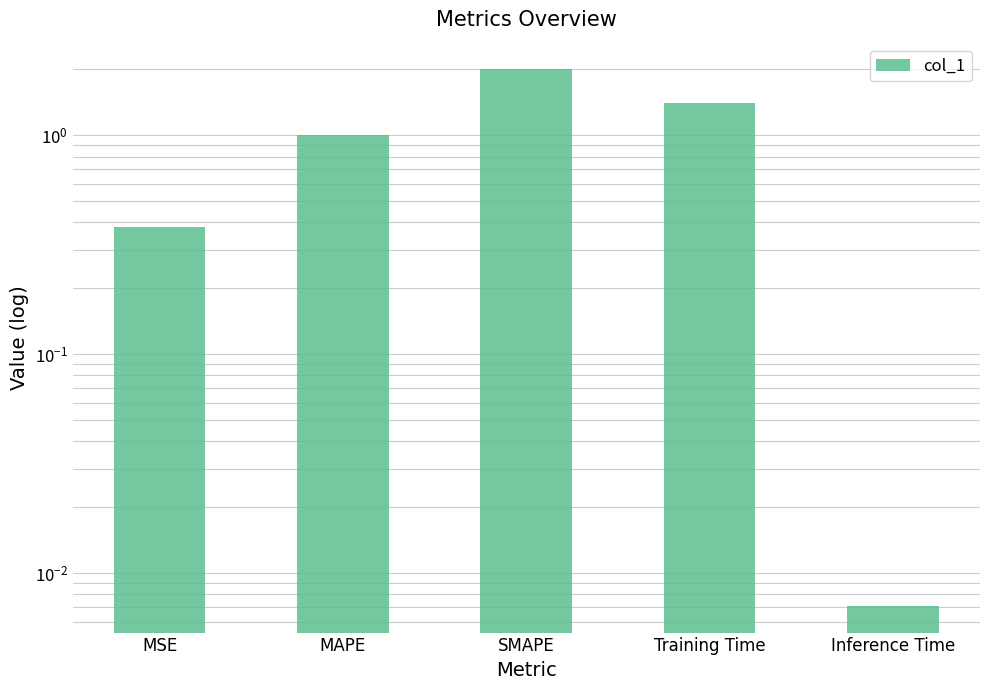

The chart shows a value of 0.0 at Inference Time. True or false?

True